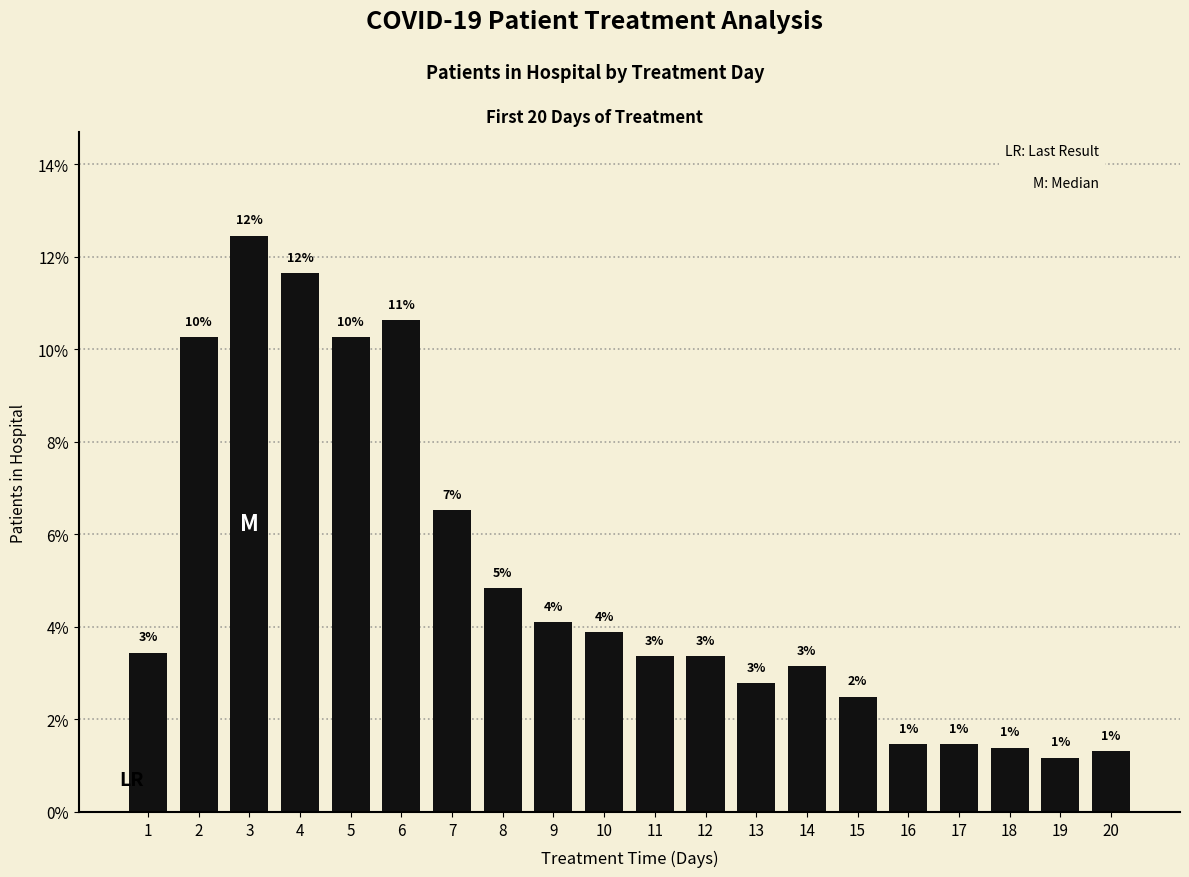

Are the bars horizontal?

No